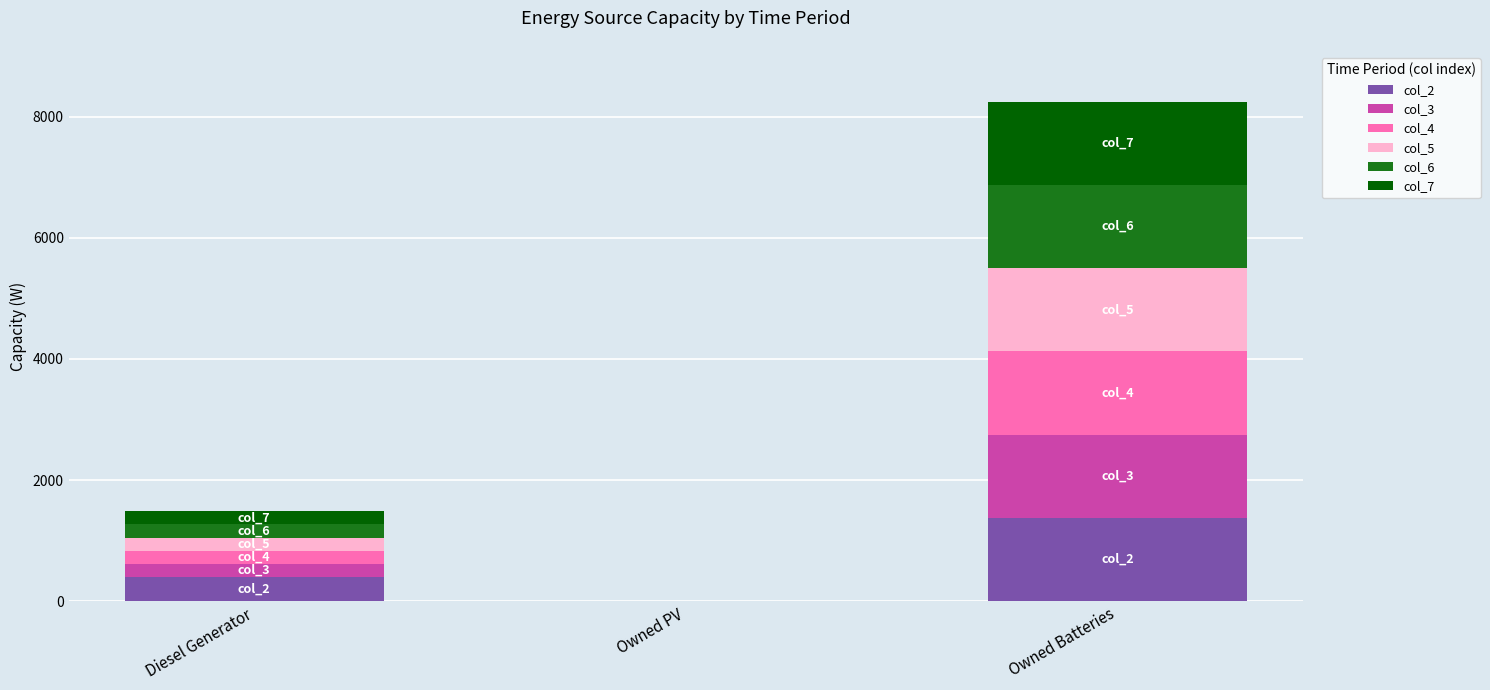

Reading left to right, list the values for the col_2 series.

Diesel Generator=400	Owned PV=0	Owned Batteries=1374